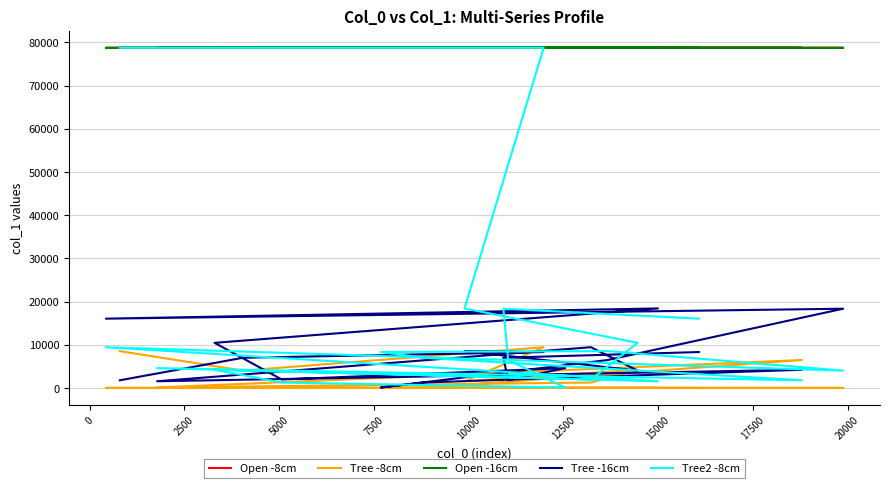

What is the average value of the Tree2 -8cm series?

17944